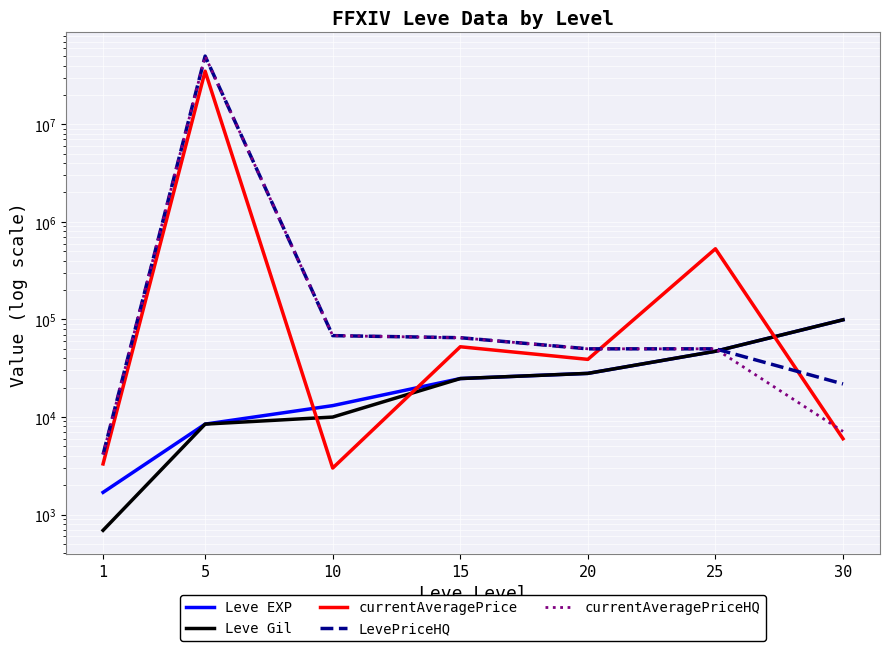

At which label does currentAveragePriceHQ reach its peak?

5